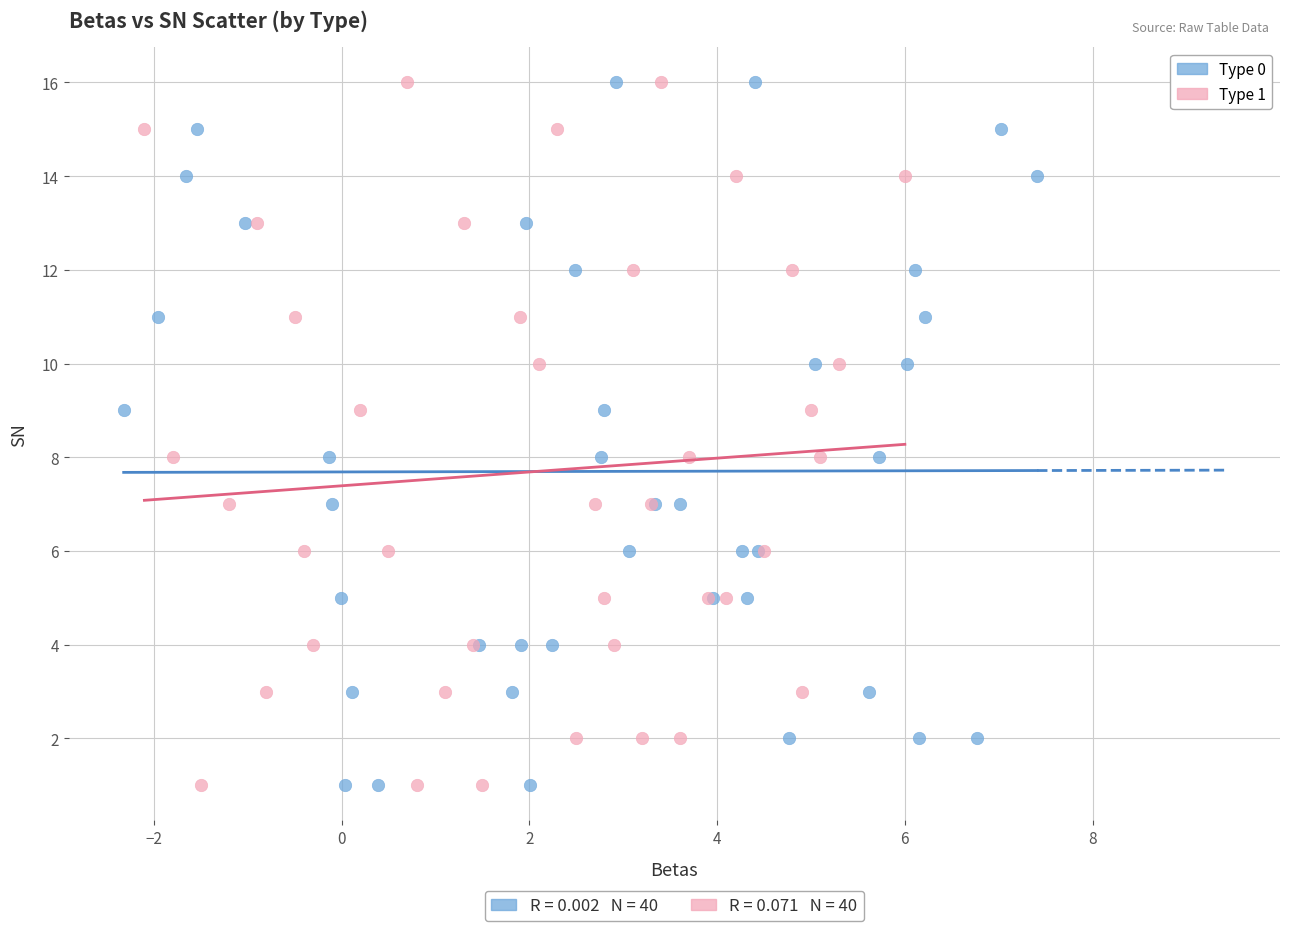

What are all the series names shown in the legend?

Type 0, Type 1